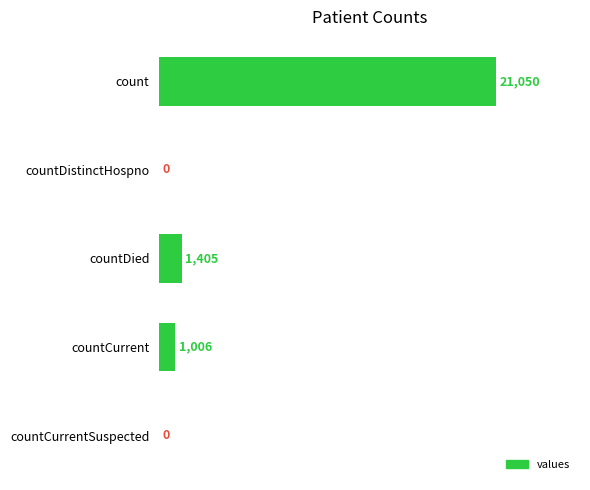

What is the sum of the values at count and countCurrent?

22056